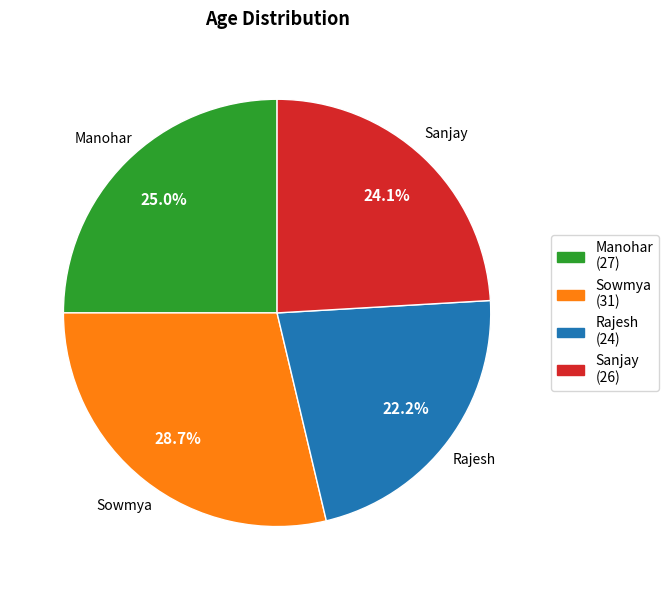

Rank the categories by value from lowest to highest.

Rajesh, Sanjay, Manohar, Sowmya